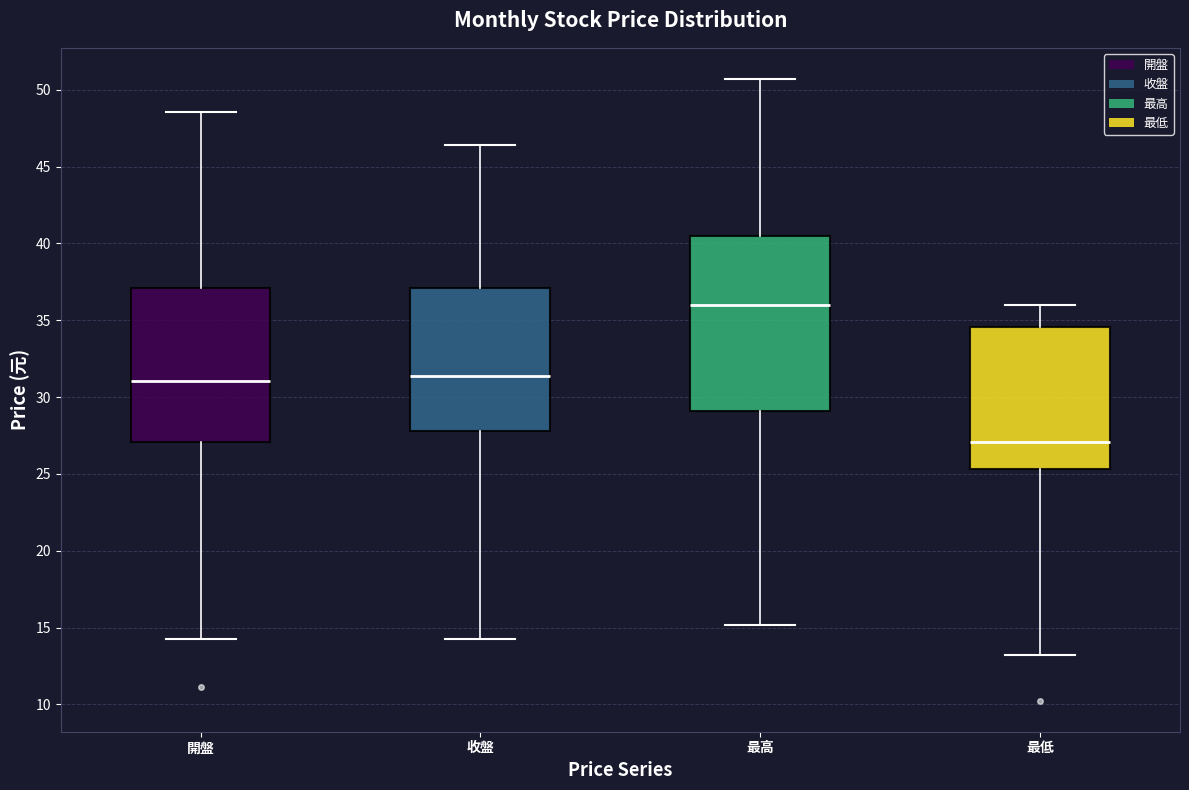

Which box's median line is the highest?

最高